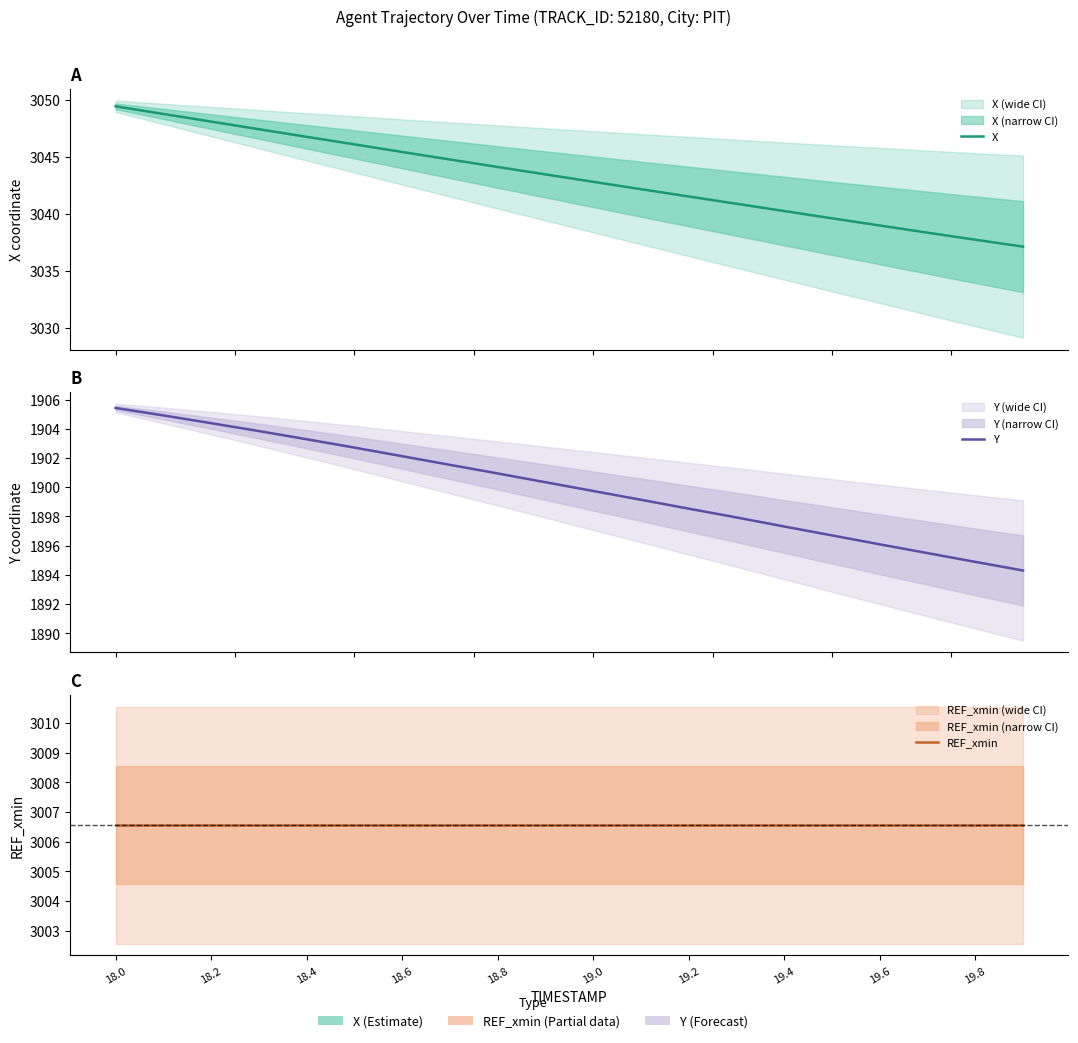

What are all the series names shown in the legend?

X, Y, REF_xmin